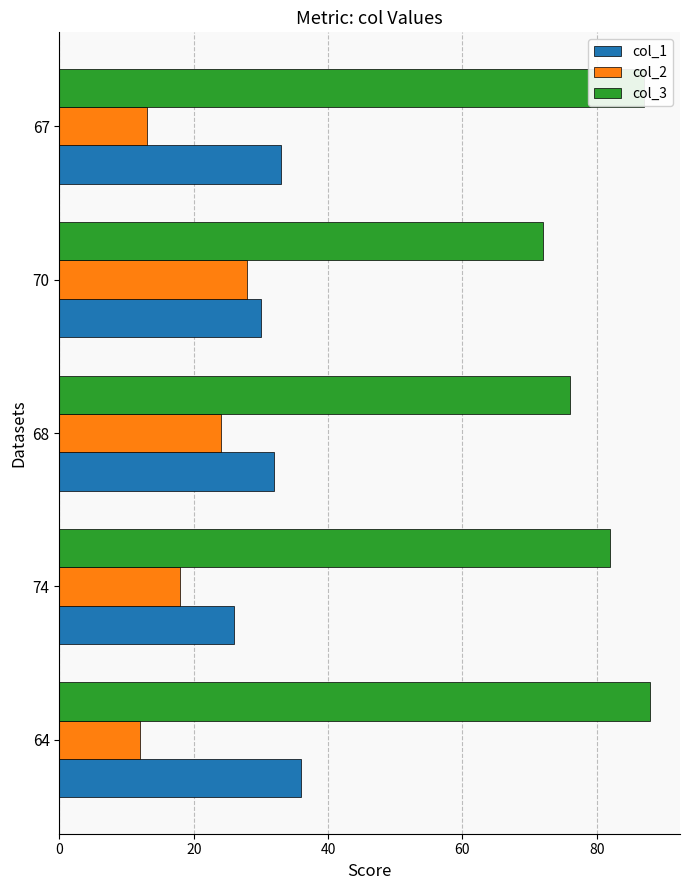

What is the average value of the col_3 series?

81